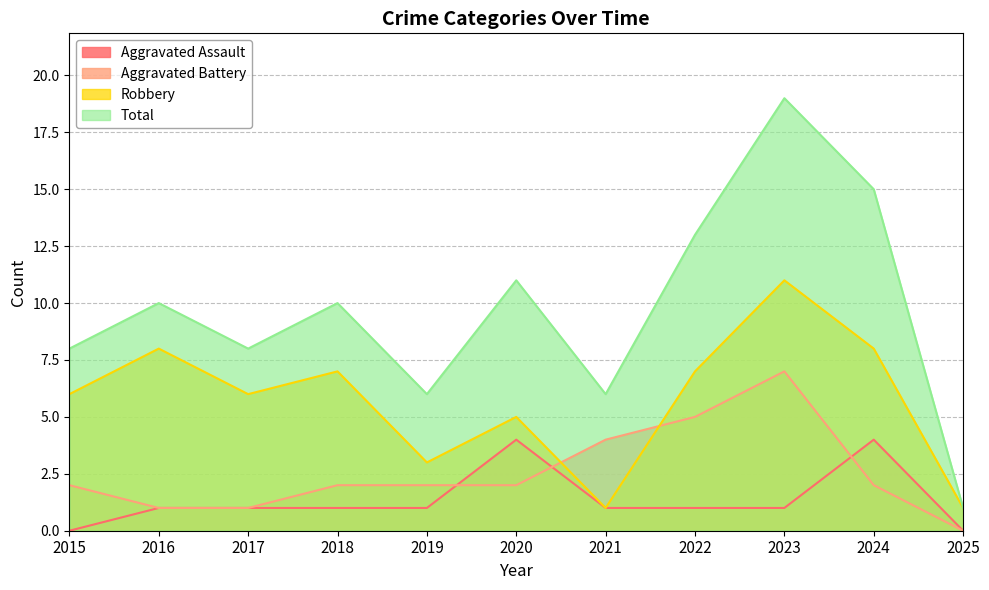

Count the Robbery values in the range 3 to 8.

8